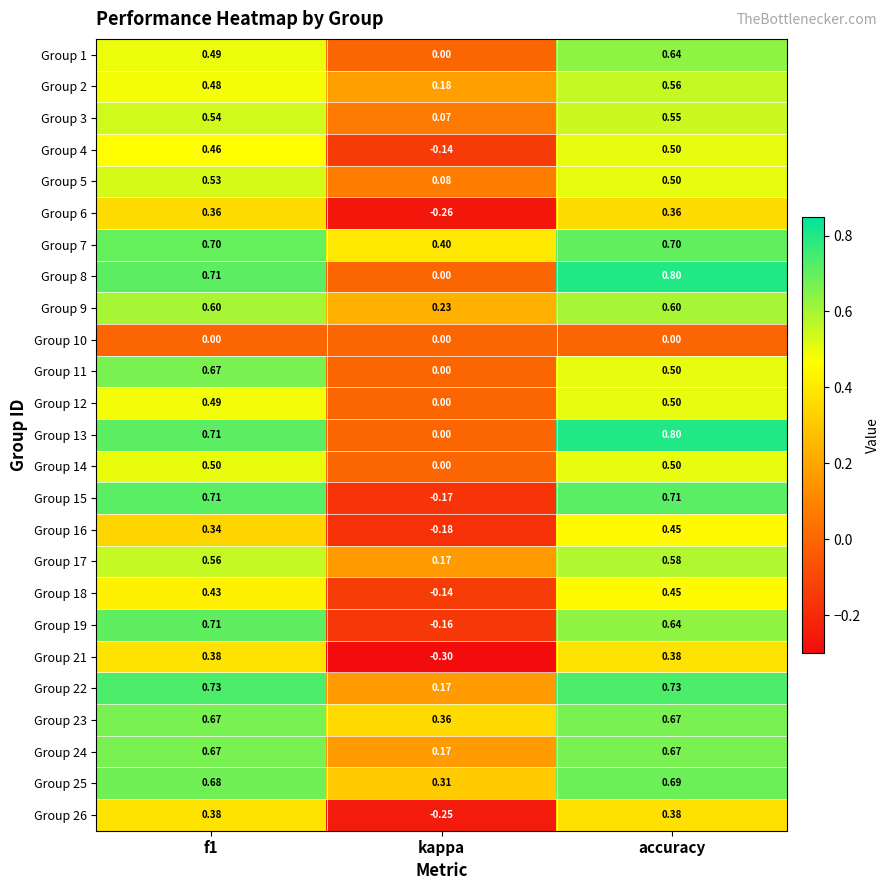

Which category has the lowest value in the Group 17 series?

kappa